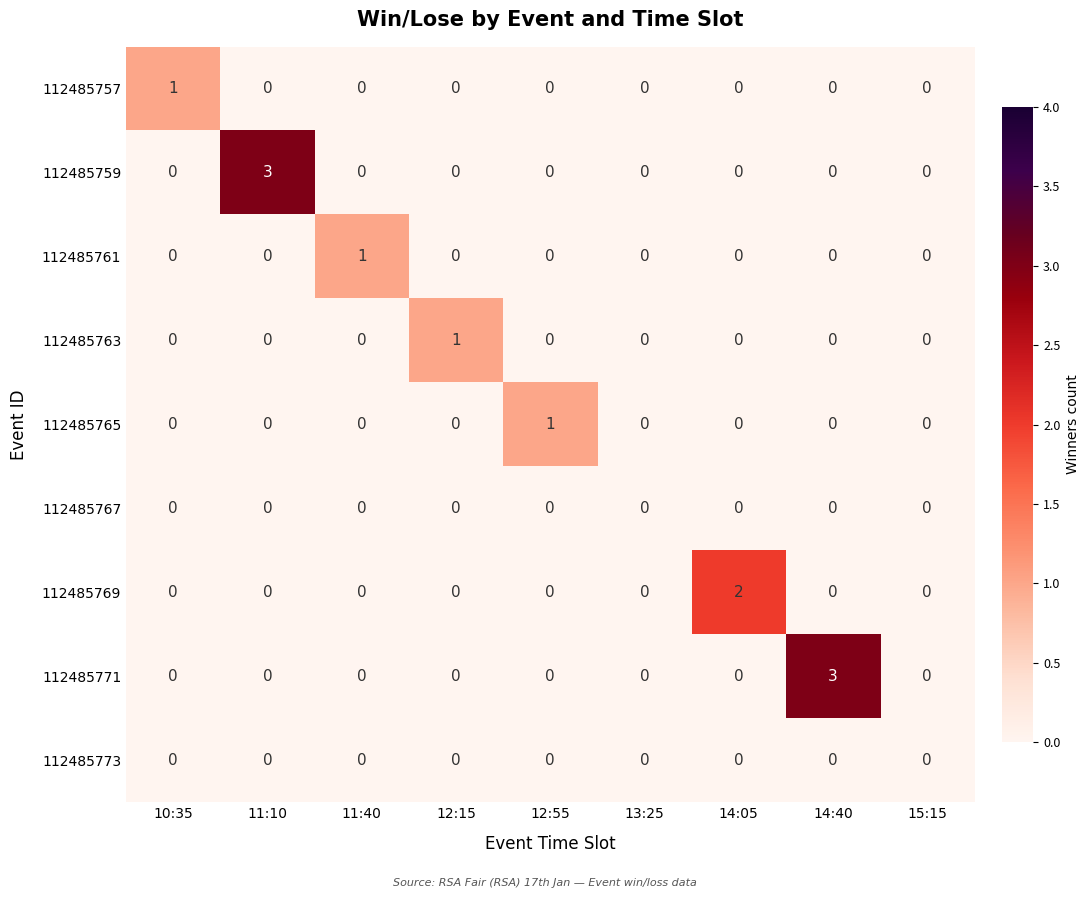

Which series changed the most between 10:35 and 15:15?

112485757